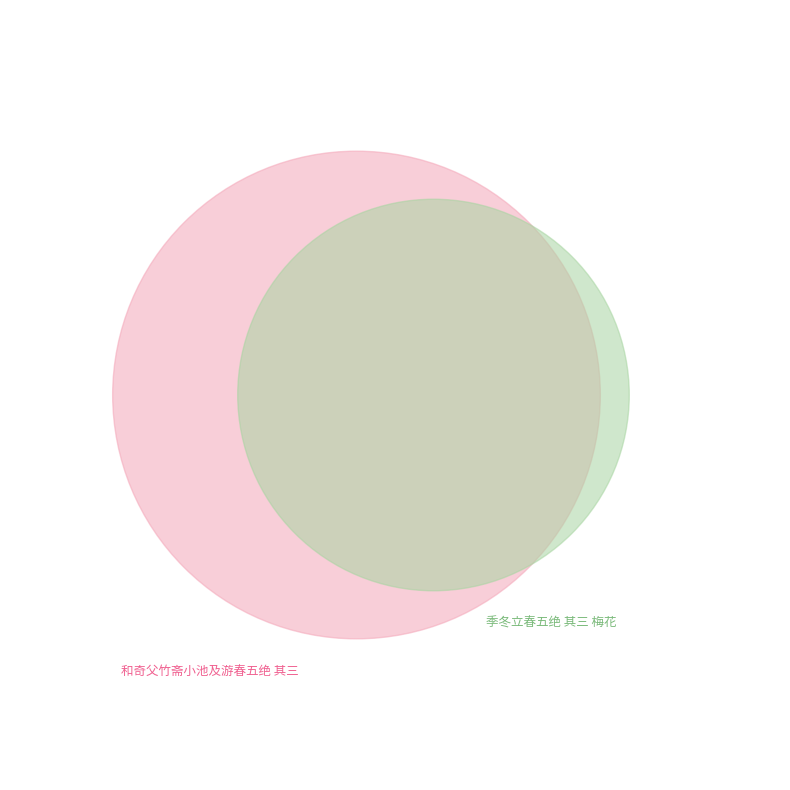

Combined, what portion of the pie is 和奇父竹斋小池及游春五绝 其三 and 季冬立春五绝 其三 梅花?

100.0%